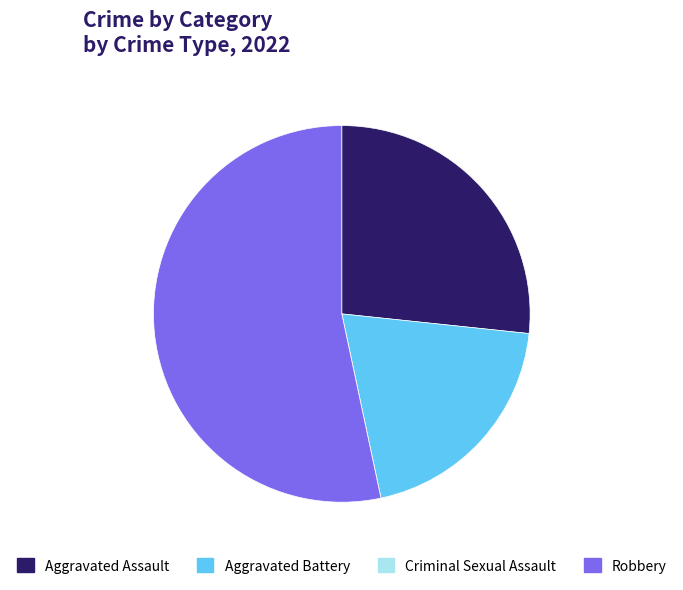

Is it true that Aggravated Assault is 39% of the pie?

False